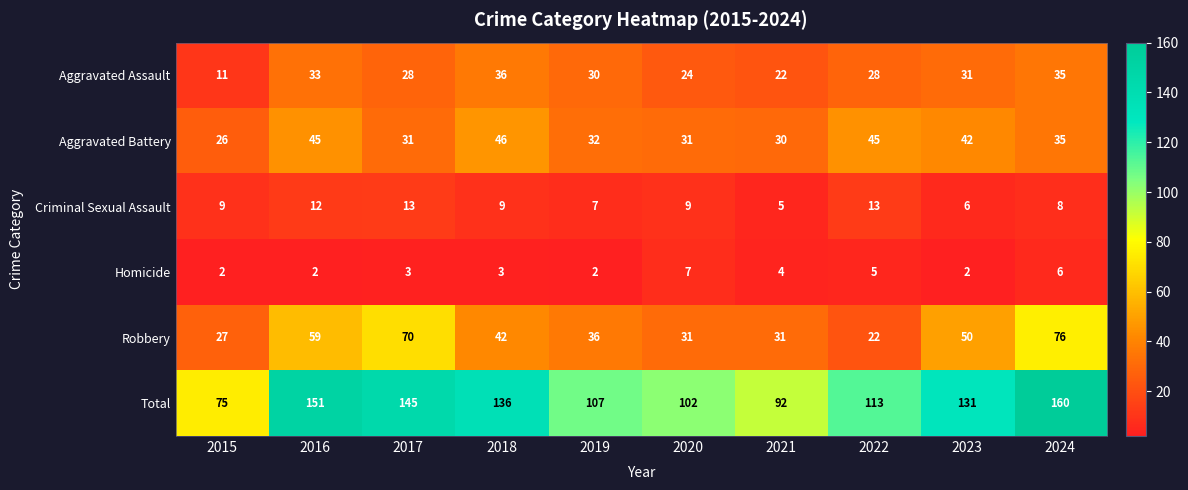

How many series are shown in this chart?

6